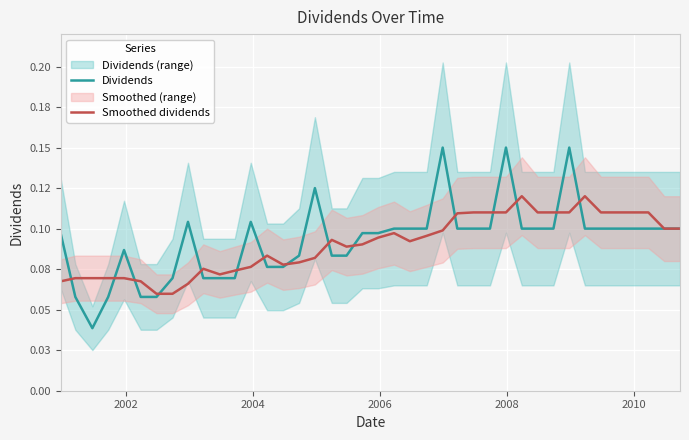

Which series has the largest total across all categories?

Dividends